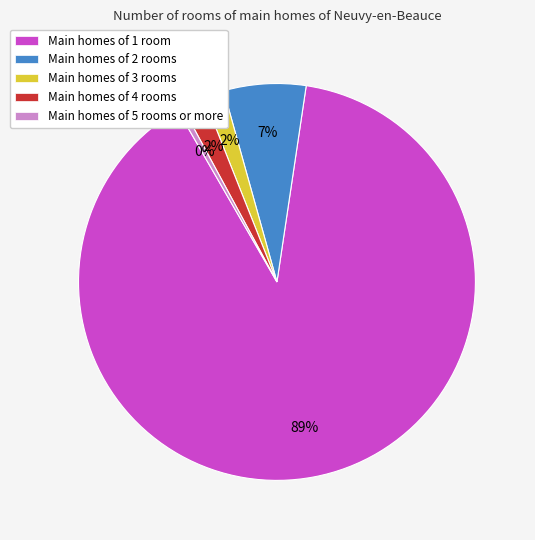

How many segments does this pie chart have?

5